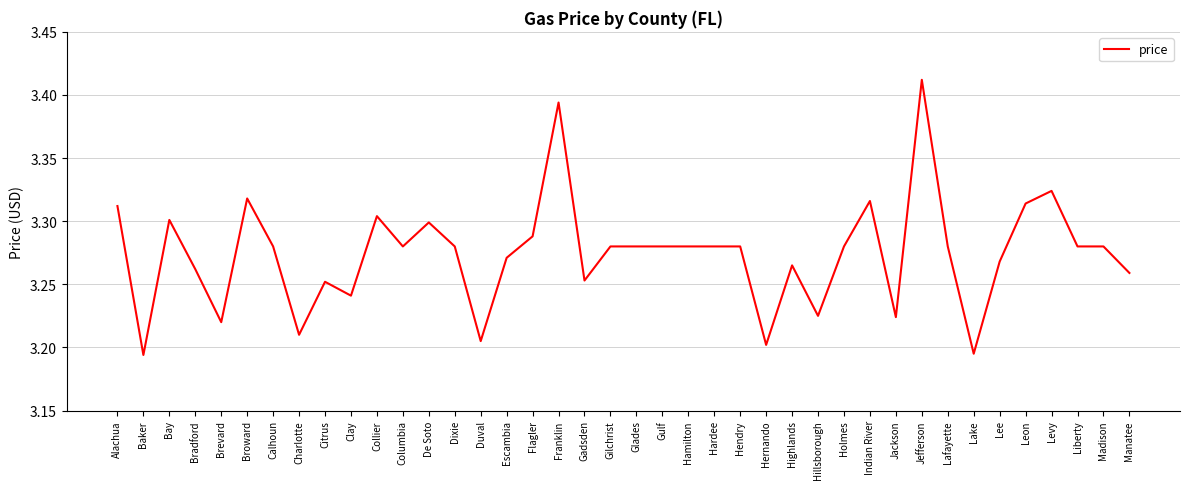

What position from the left is Liberty?

38